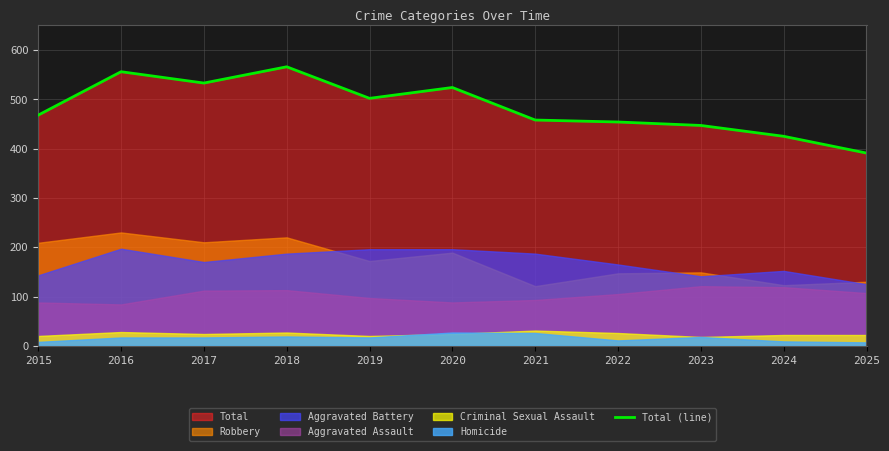

What is the ratio of the value at 2023 to the value at 2020?

0.9